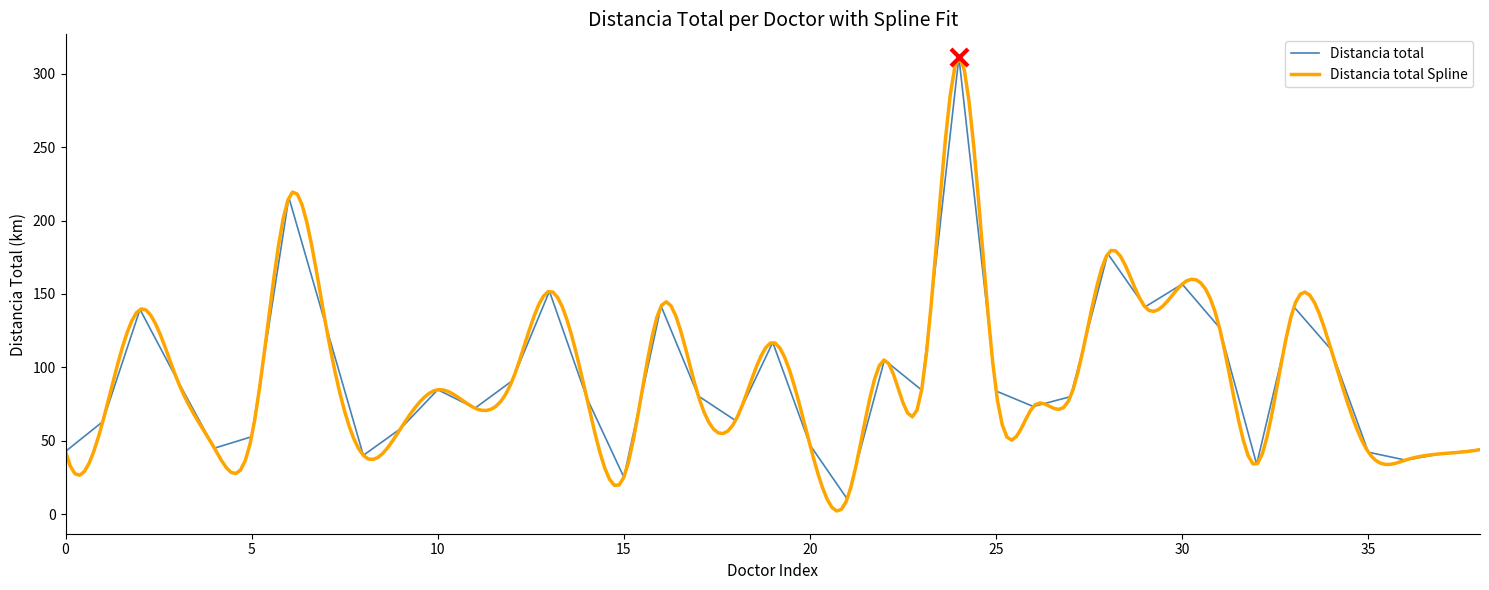

Which has a higher value, 17 or 28?

28